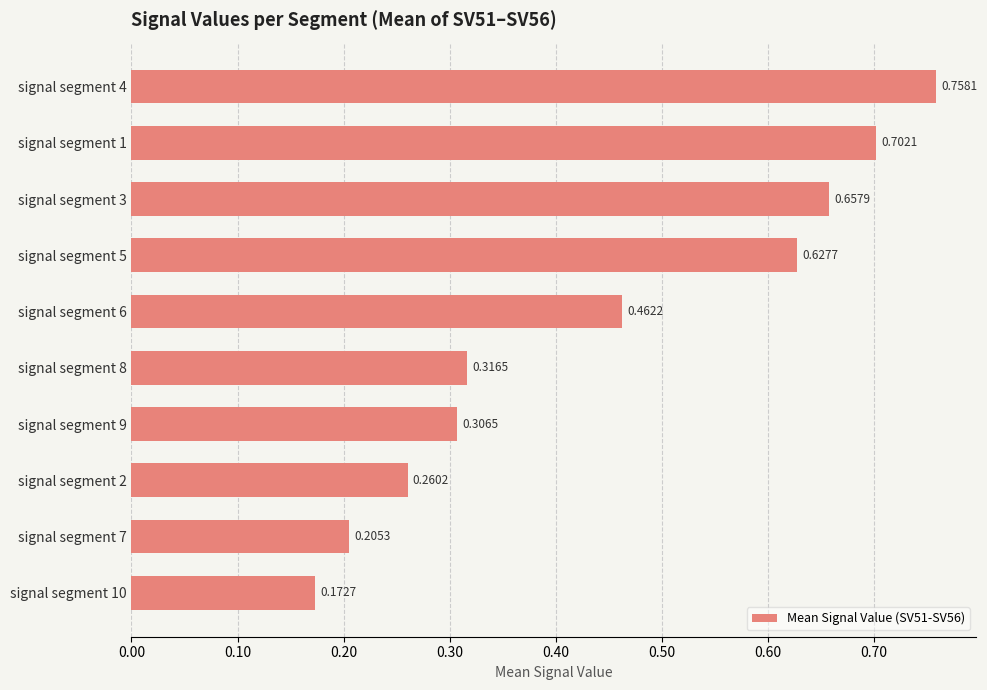

What is the change in value from signal segment 3 to signal segment 9?

-0.4